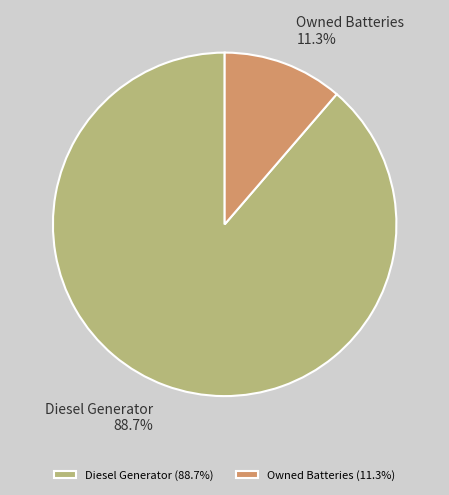

What percentage is the Diesel Generator slice, to the nearest percent?

89%